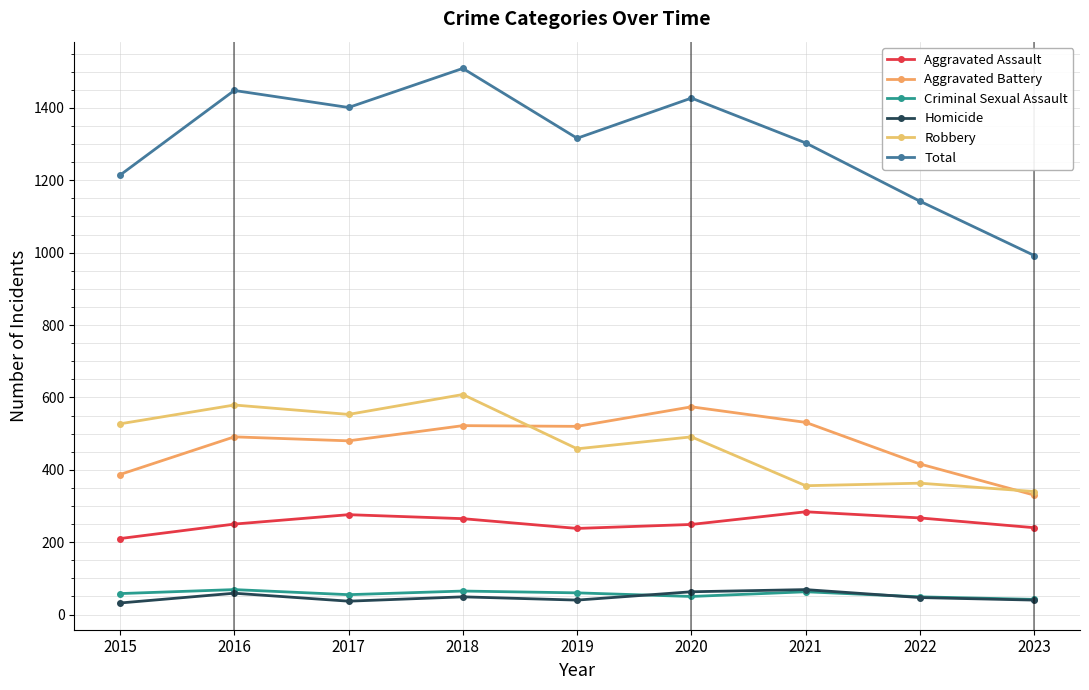

The value of Criminal Sexual Assault at 2015 is 58. True or false?

True